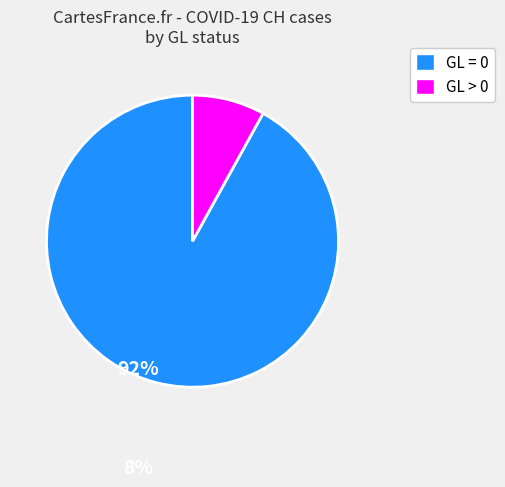

Rank the categories by value from highest to lowest.

GL = 0, GL > 0